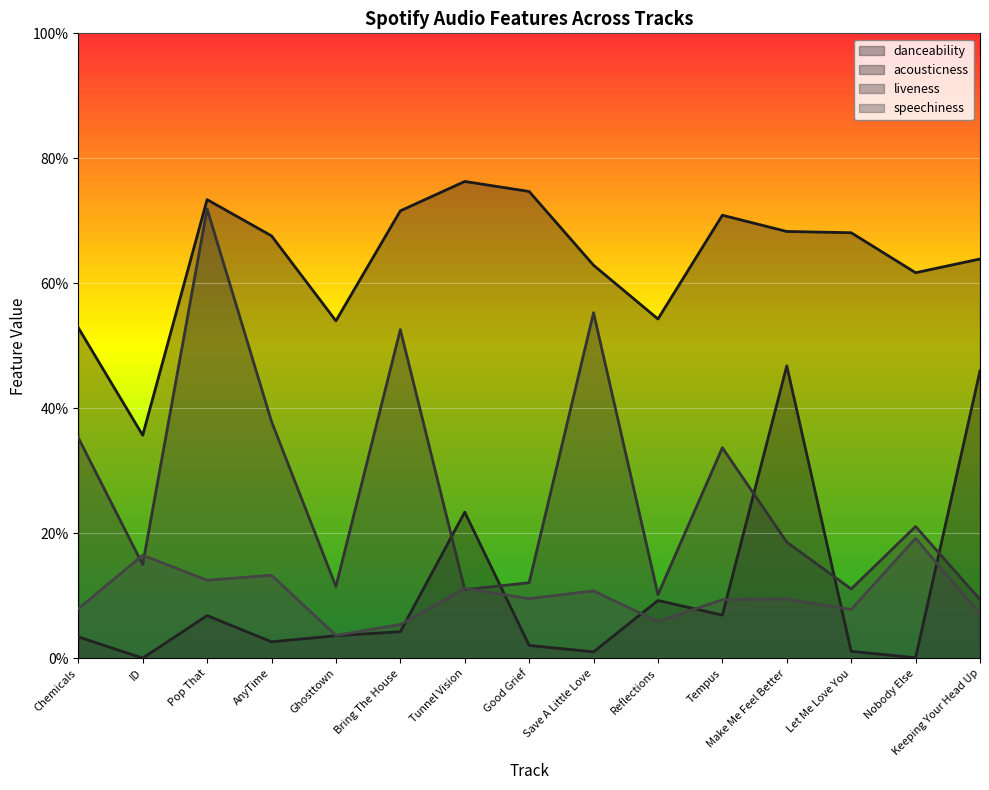

What is the average value of the speechiness series?

0.1